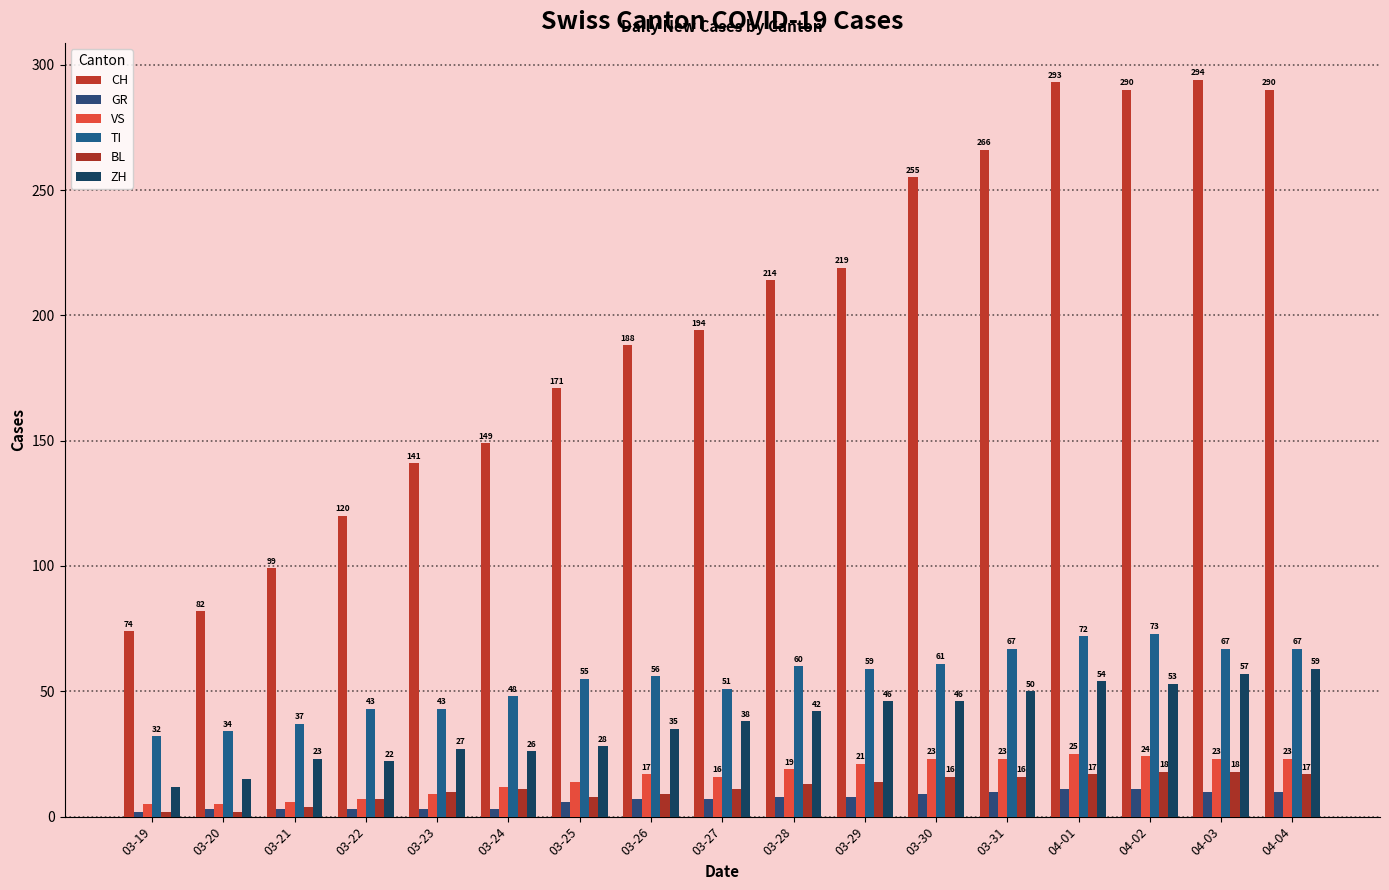

What is the maximum value for ZH?

59